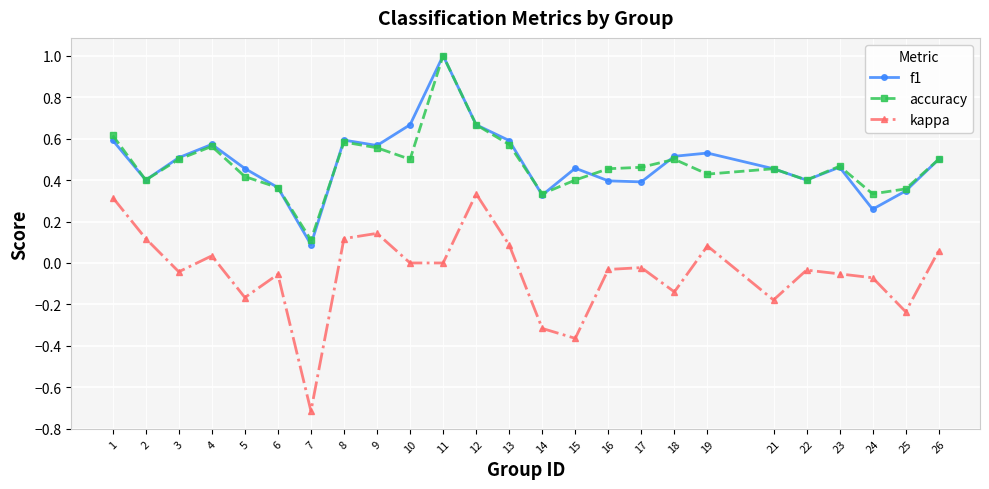

True or false: f1 has more than 1 interior local peaks.

True